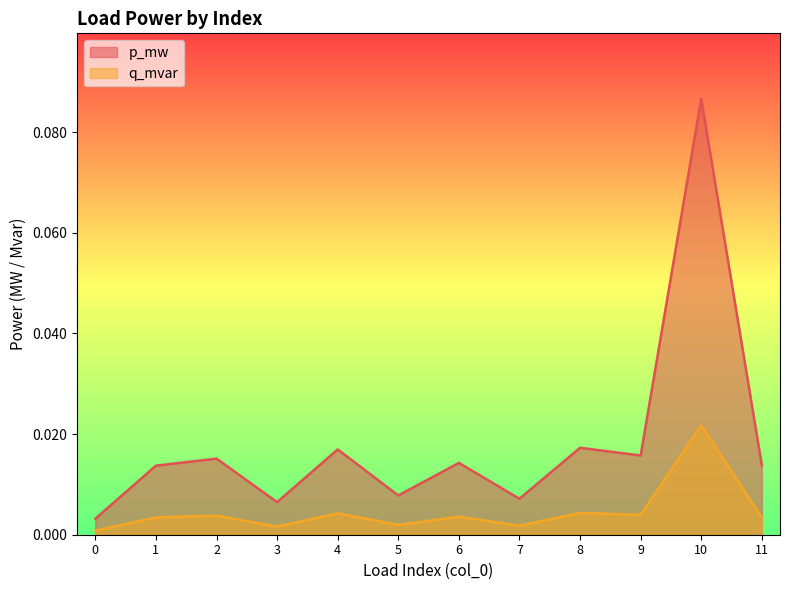

Does the chart display data point markers on the line(s)?

No